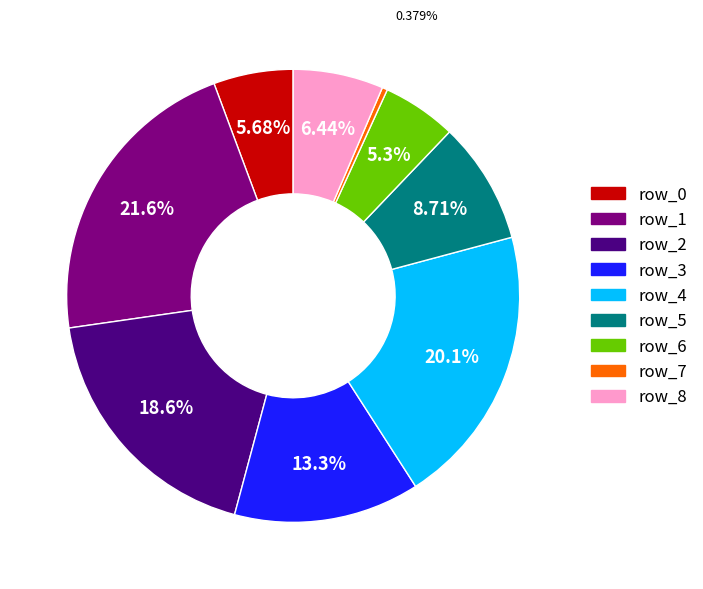

Is the sum of row_2 and row_0 greater than half?

No